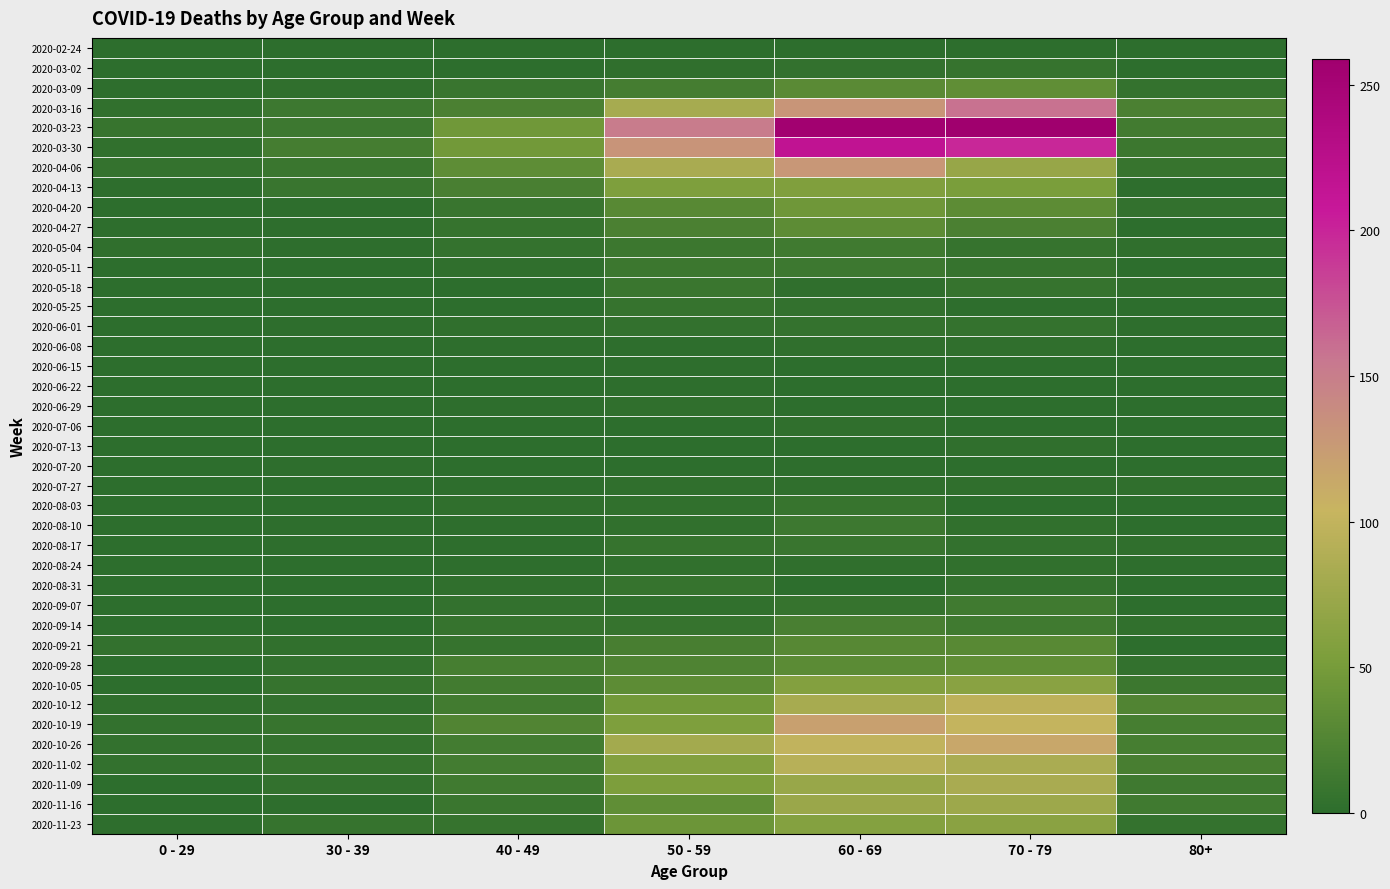

Rank the series at 30 - 39 from highest to lowest value.

2020-03-30, 2020-03-16, 2020-03-23, 2020-04-06, 2020-04-13, 2020-10-19, 2020-10-05, 2020-11-02, 2020-11-23, 2020-10-26, 2020-09-28, 2020-10-12, 2020-11-09, 2020-09-21, 2020-03-09, 2020-04-20, 2020-04-27, 2020-05-04, 2020-06-01, 2020-07-20, 2020-08-10, 2020-08-17, 2020-11-16, 2020-03-02, 2020-05-18, 2020-07-06, 2020-09-07, 2020-09-14, 2020-02-24, 2020-05-11, 2020-05-25, 2020-06-08, 2020-06-15, 2020-06-22, 2020-06-29, 2020-07-13, 2020-07-27, 2020-08-03, 2020-08-24, 2020-08-31